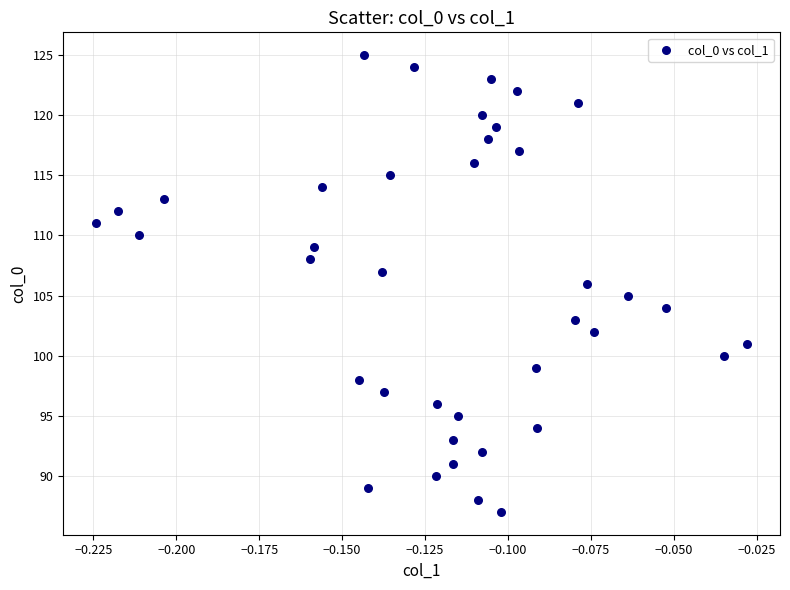

What is the range of Y values (max minus min)?

38